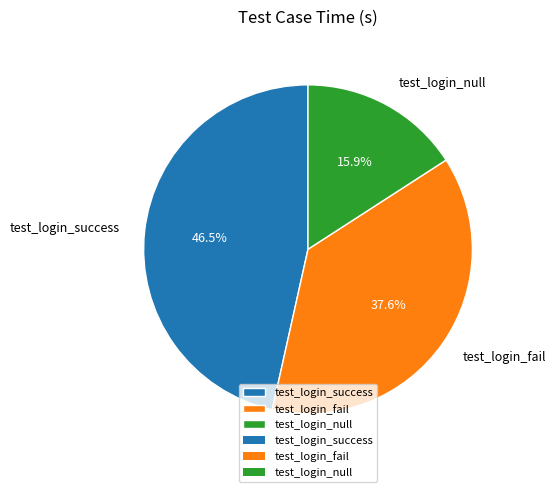

Is it true that test_login_null is 24% of the pie?

False